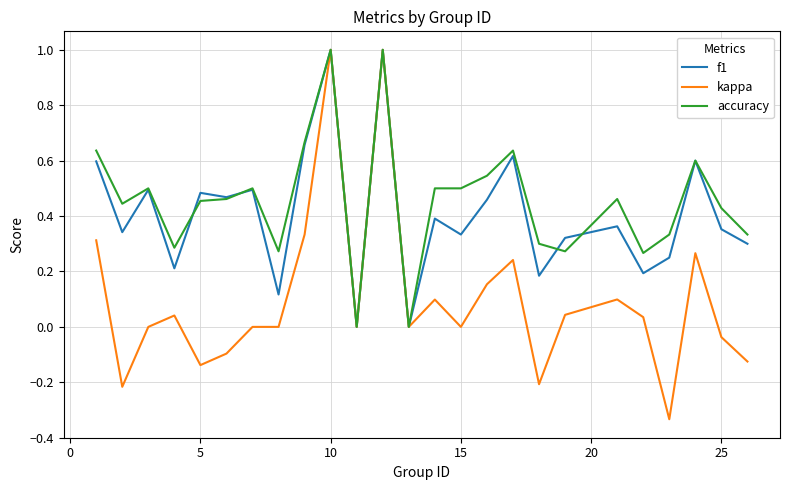

What is the maximum value for accuracy?

1.0